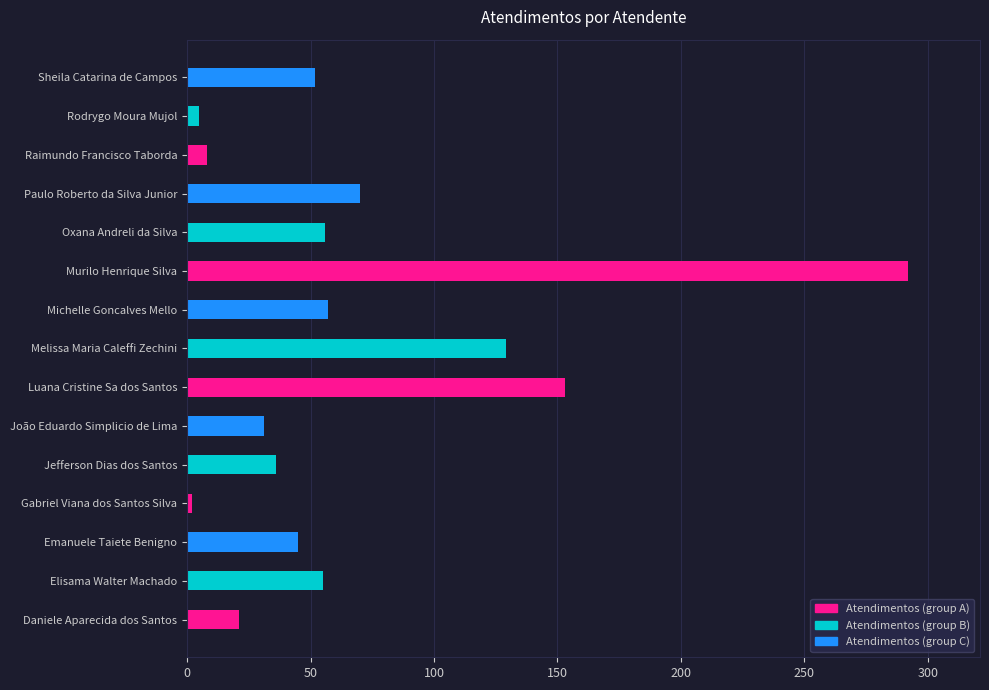

Which label corresponds to the largest value in the chart?

Murilo Henrique Silva